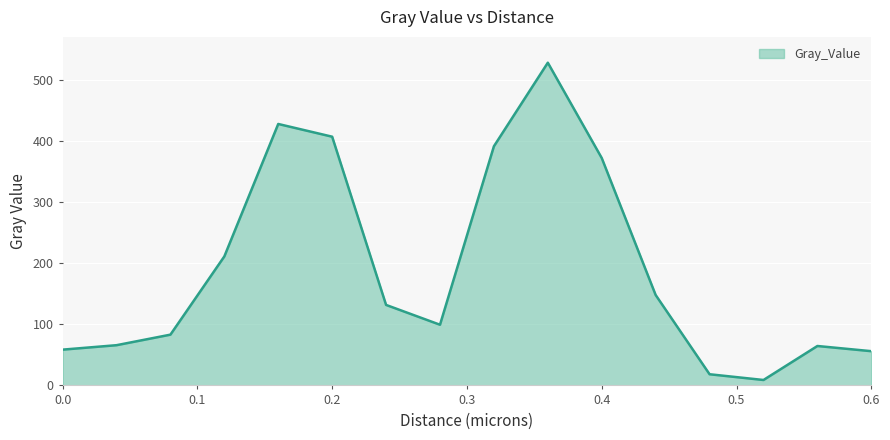

What is the difference between the maximum and minimum values?

519.3